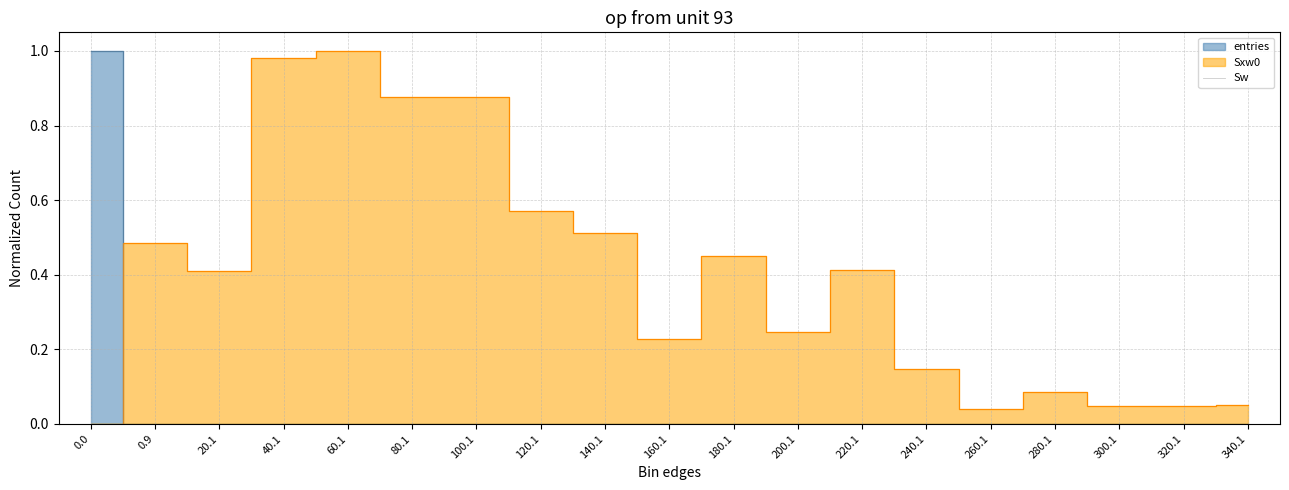

Is it true that Sw equals 0.0 at 280.1?

True